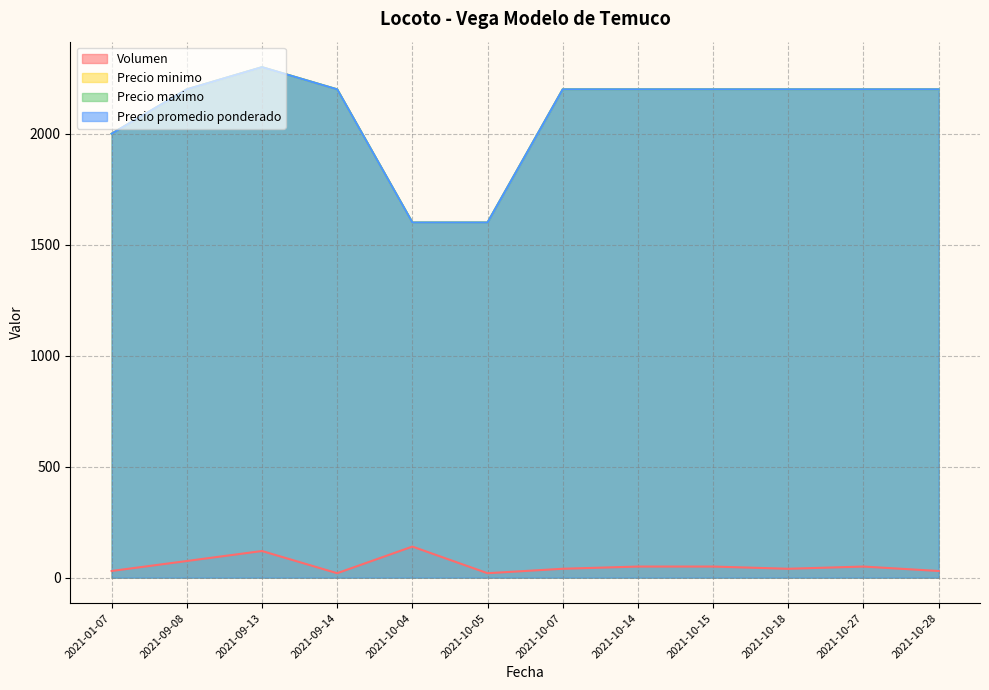

How many interior local peaks does the Precio minimo series have?

1